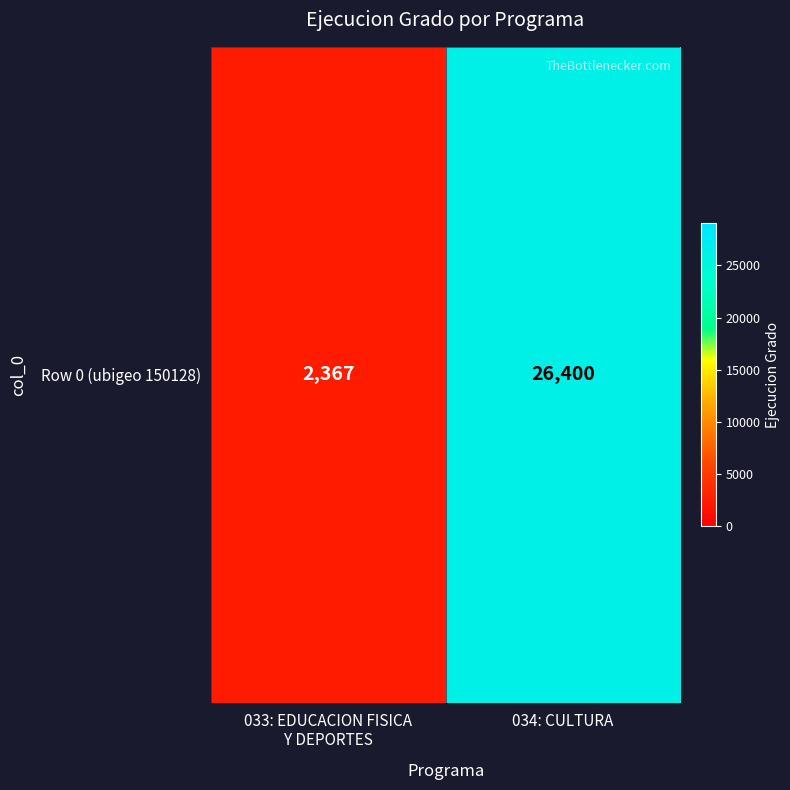

Where is the data nearest to the value 14383?

033: EDUCACION FISICA
Y DEPORTES